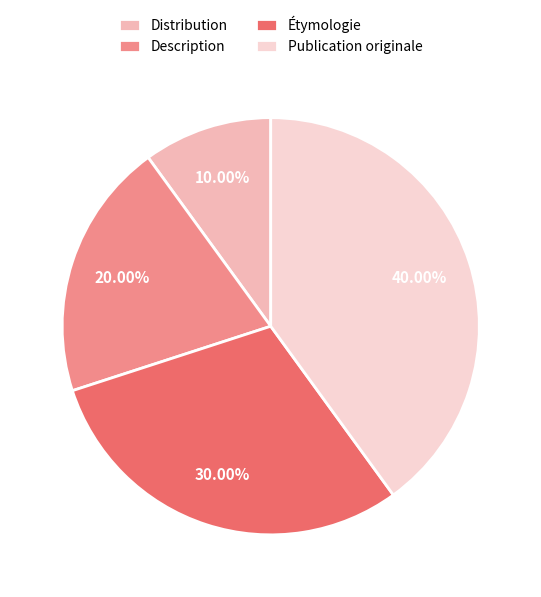

What is the smallest slice in the pie chart?

Distribution